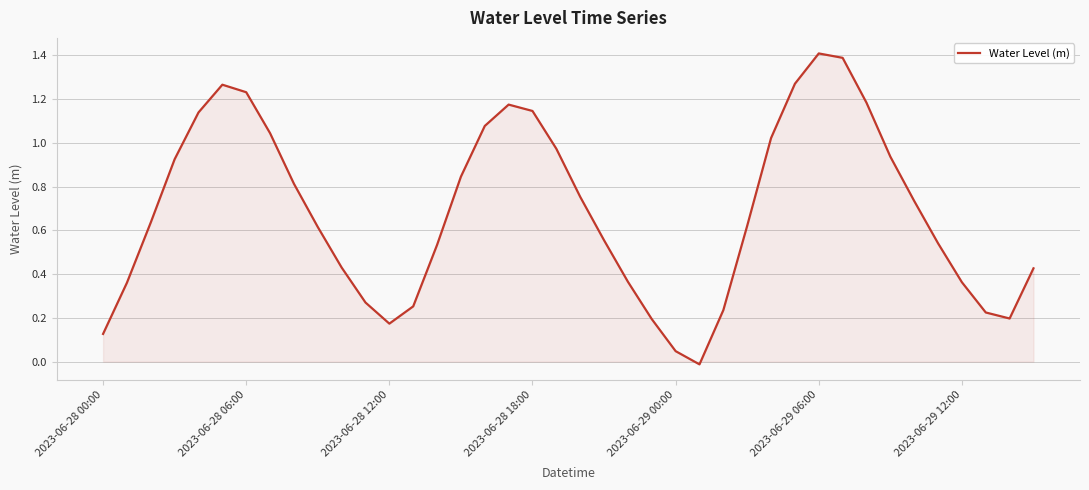

Does the chart have visible grid lines?

Yes